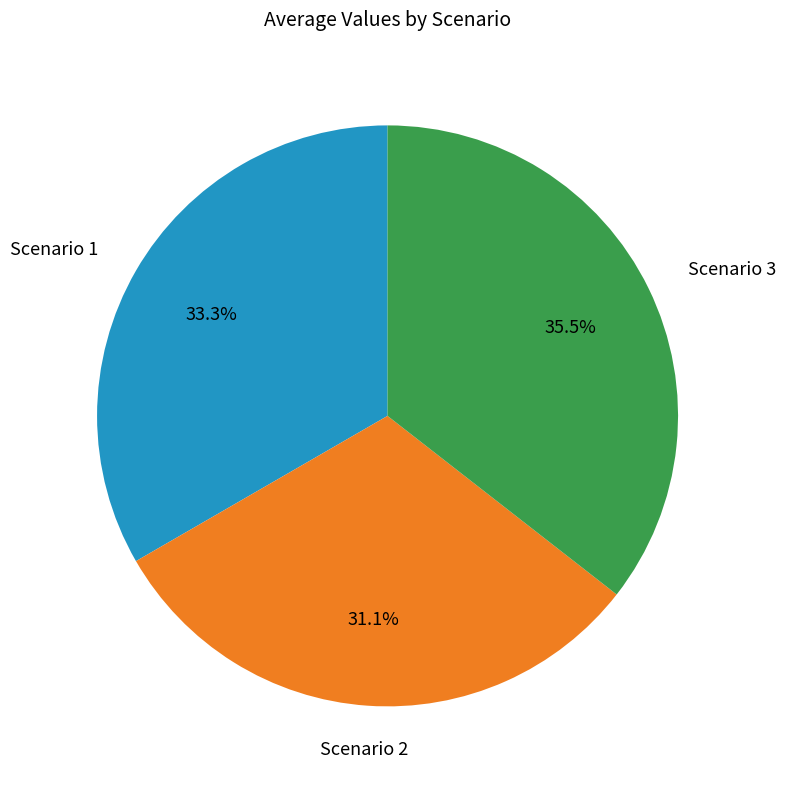

What is the smallest slice in the pie chart?

Scenario 2